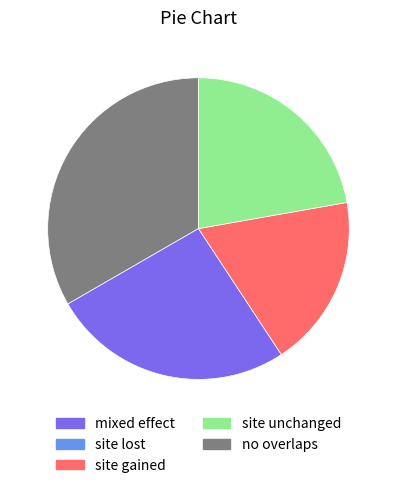

Is there a majority slice in this chart?

No